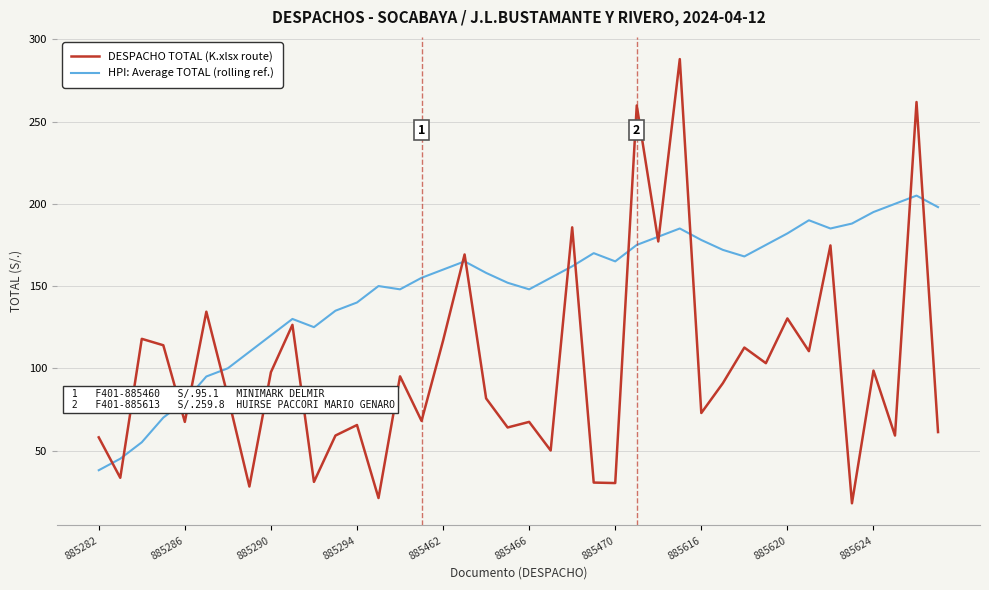

Which series ends up on top after the final intersection of DESPACHO TOTAL (K.xlsx route) and HPI: Average TOTAL (rolling ref.)?

HPI: Average TOTAL (rolling ref.)